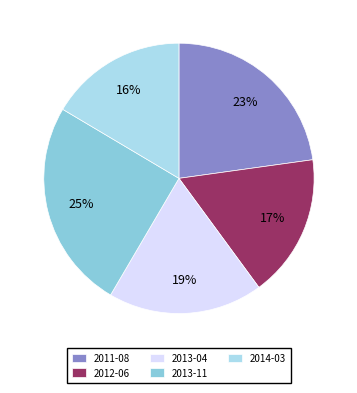

How many slices are in this pie chart?

5